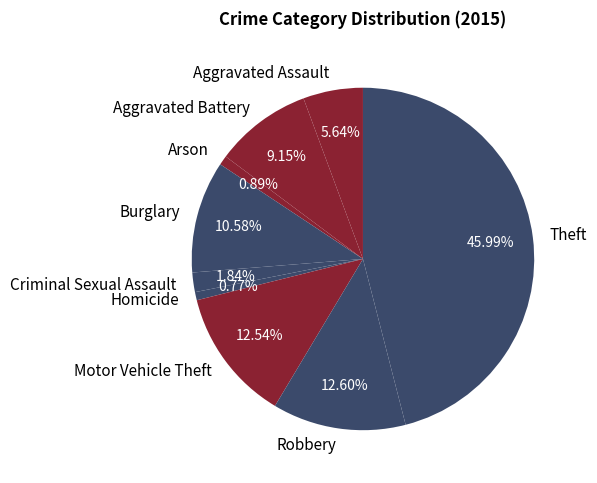

True or false: Theft accounts for 46% of the total.

True